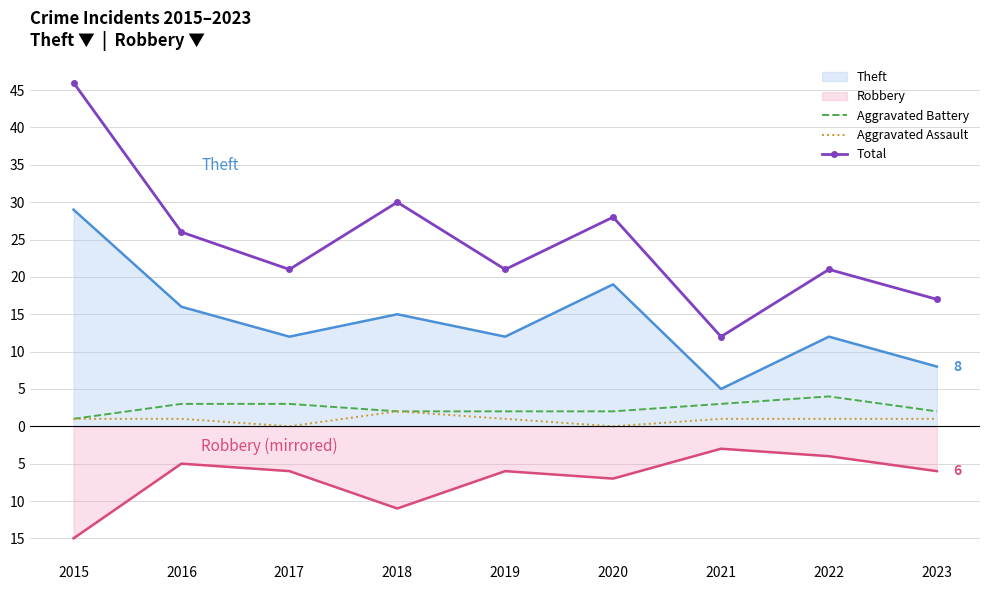

Is the value of Total at 2020 greater than the value of Aggravated Battery at 2018?

Yes